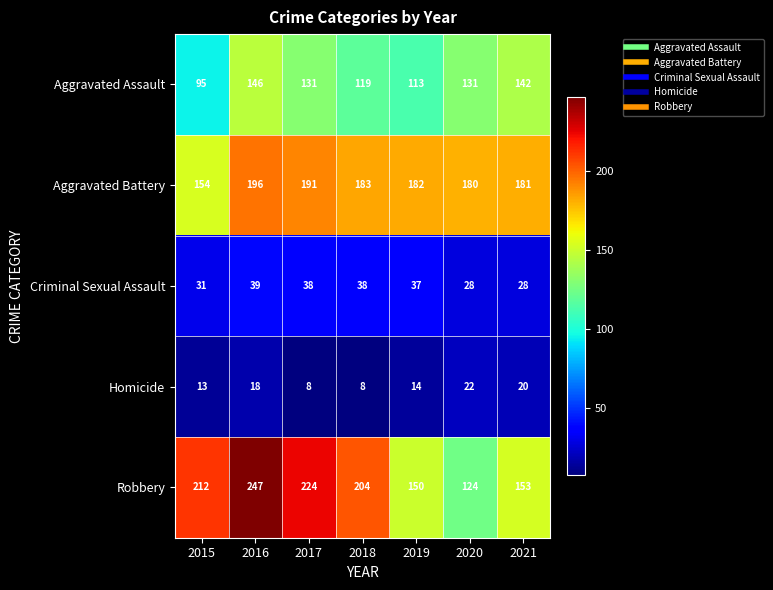

What is the total value across all series at 2020?

485